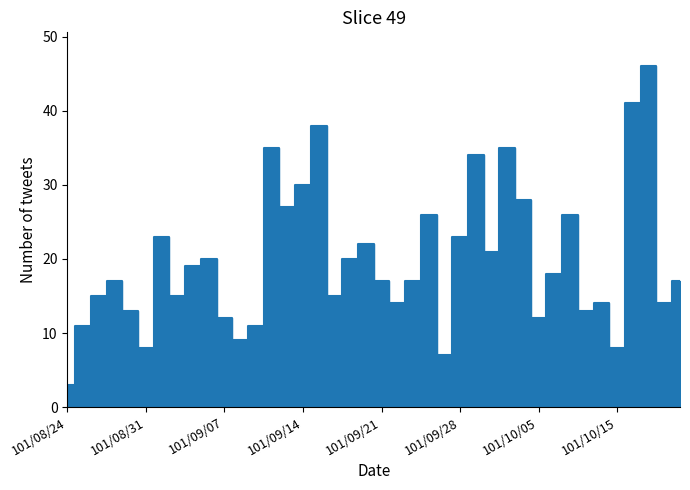

Approximately how many times larger is the value at 101/10/03 compared to 101/10/12?

2.5